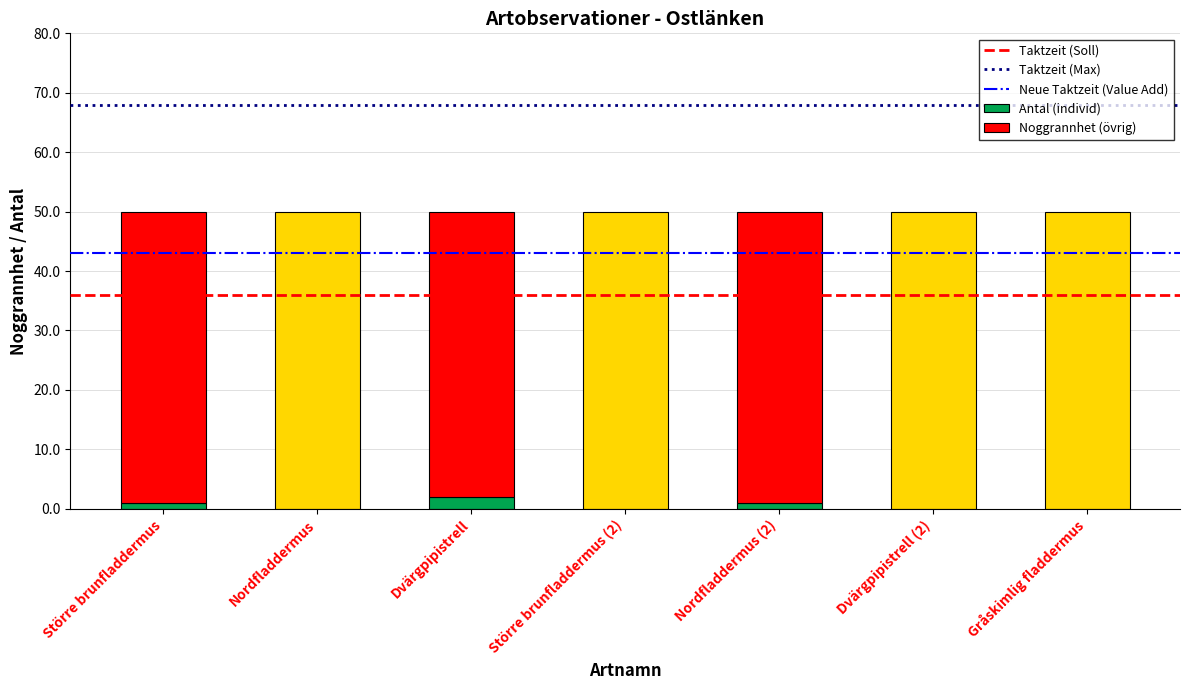

How many categories are shown in the chart?

7